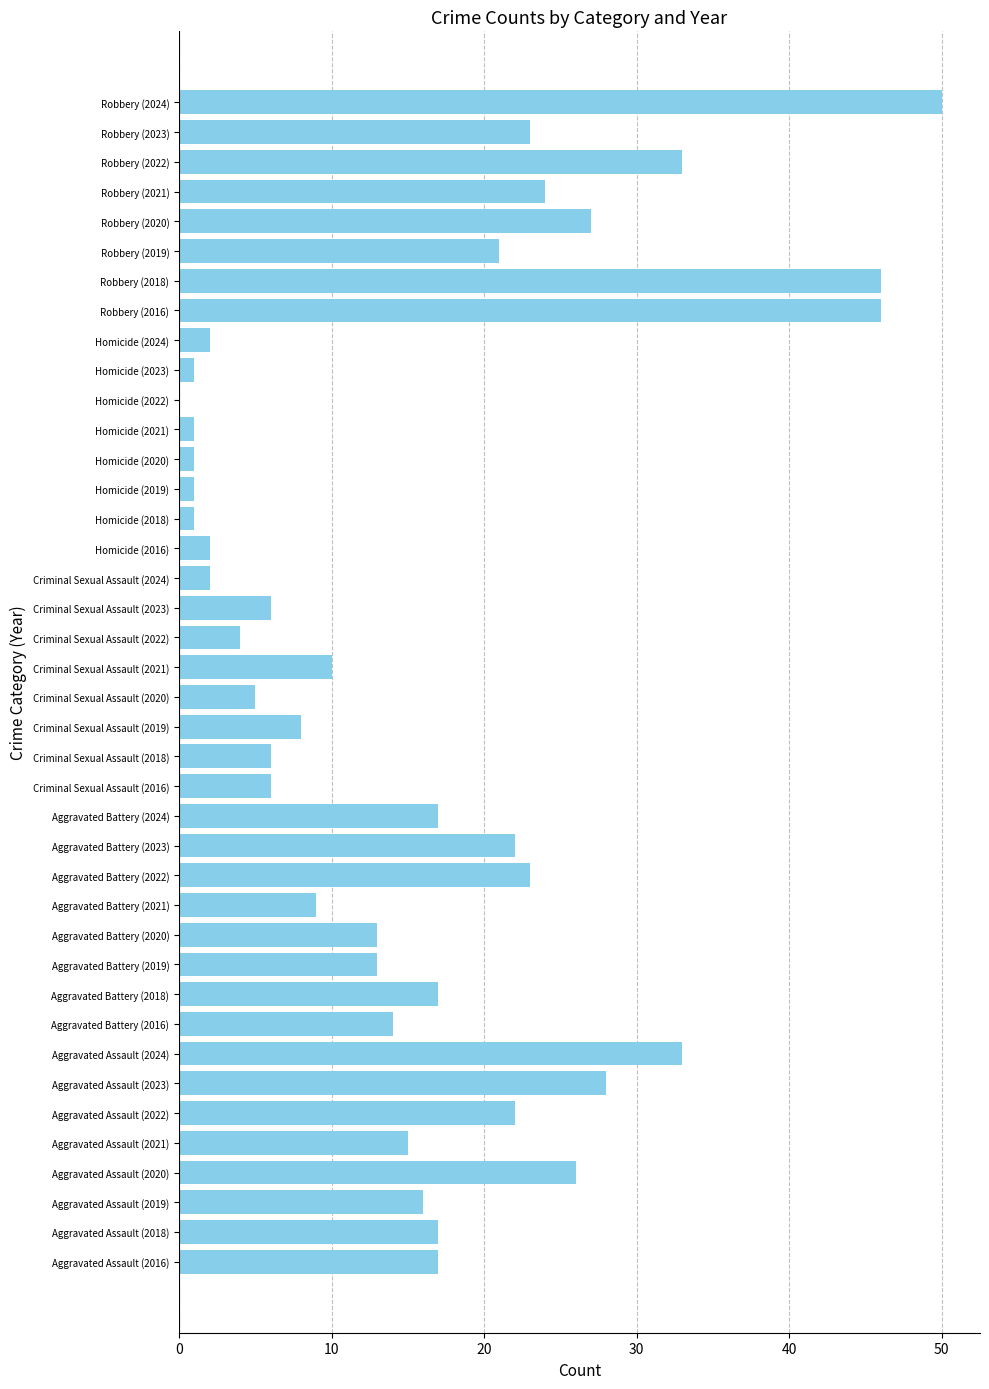

The chart shows a value of 17 at Aggravated Battery (2018). True or false?

True